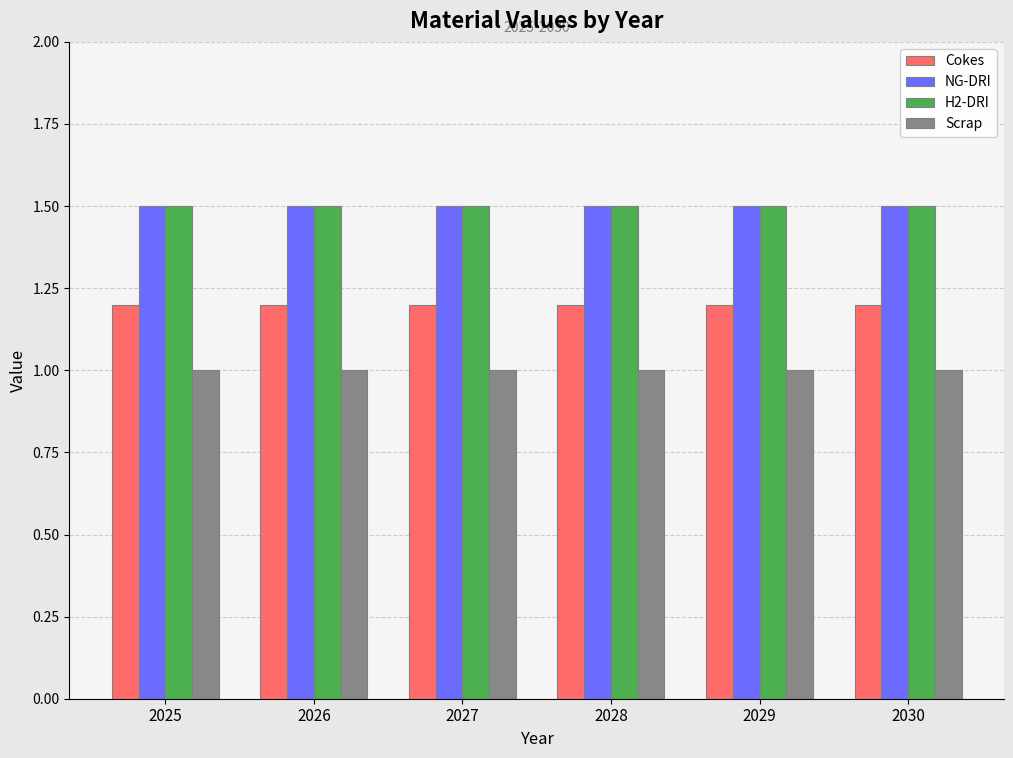

What is the spread (max minus min) of values at 2028?

0.5